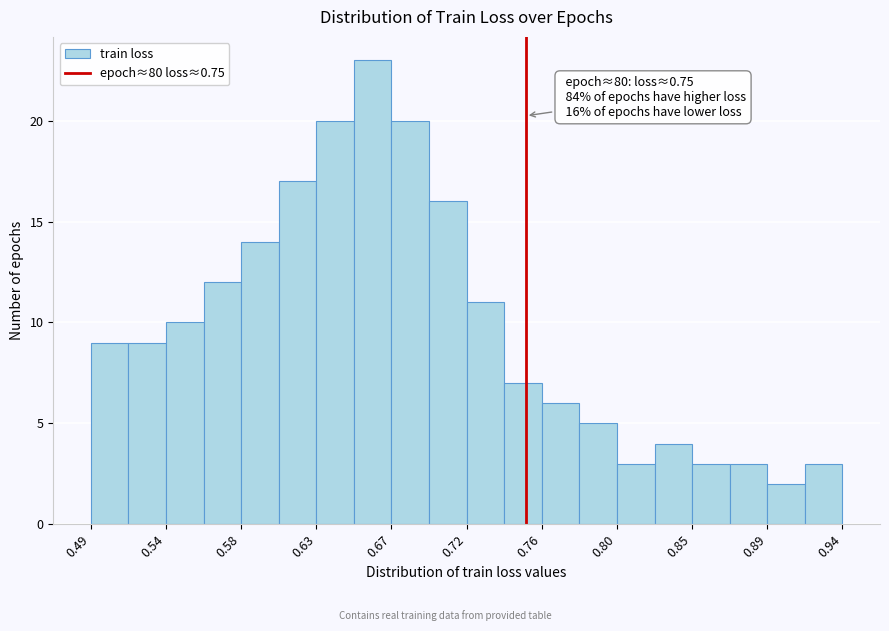

Which range on the x-axis has the tallest bar?

0.650 to 0.670